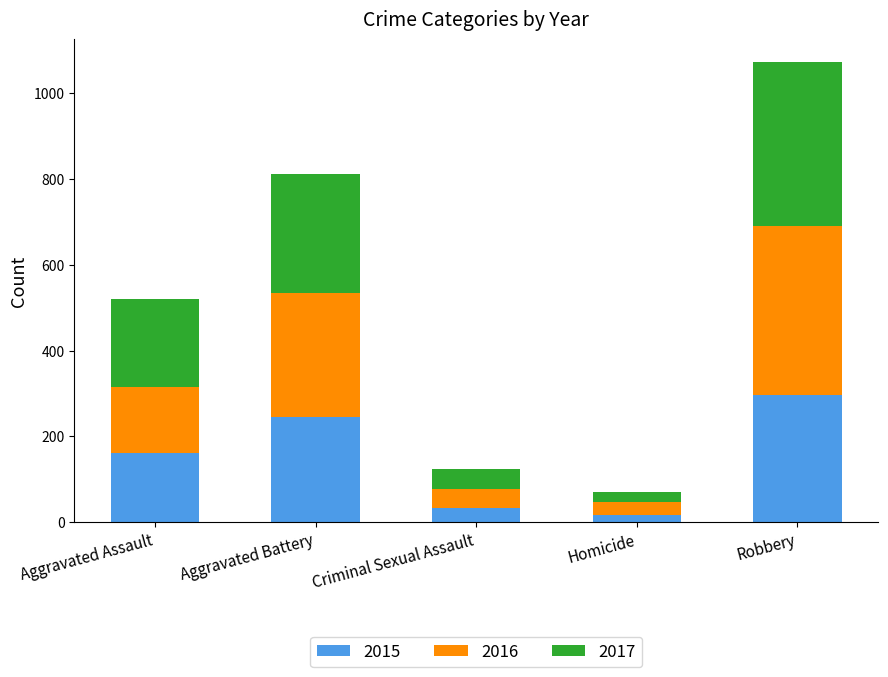

What is the sum of the 2015 values at Aggravated Battery and Aggravated Assault?

406